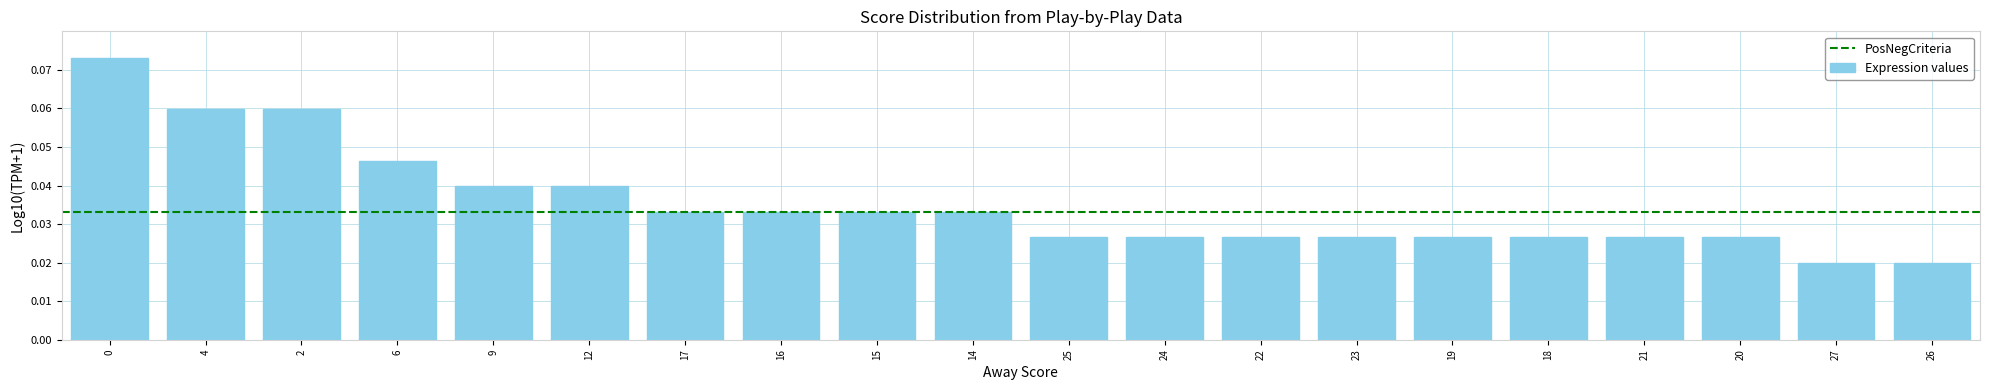

Count the values in the range 0 to 1.

20